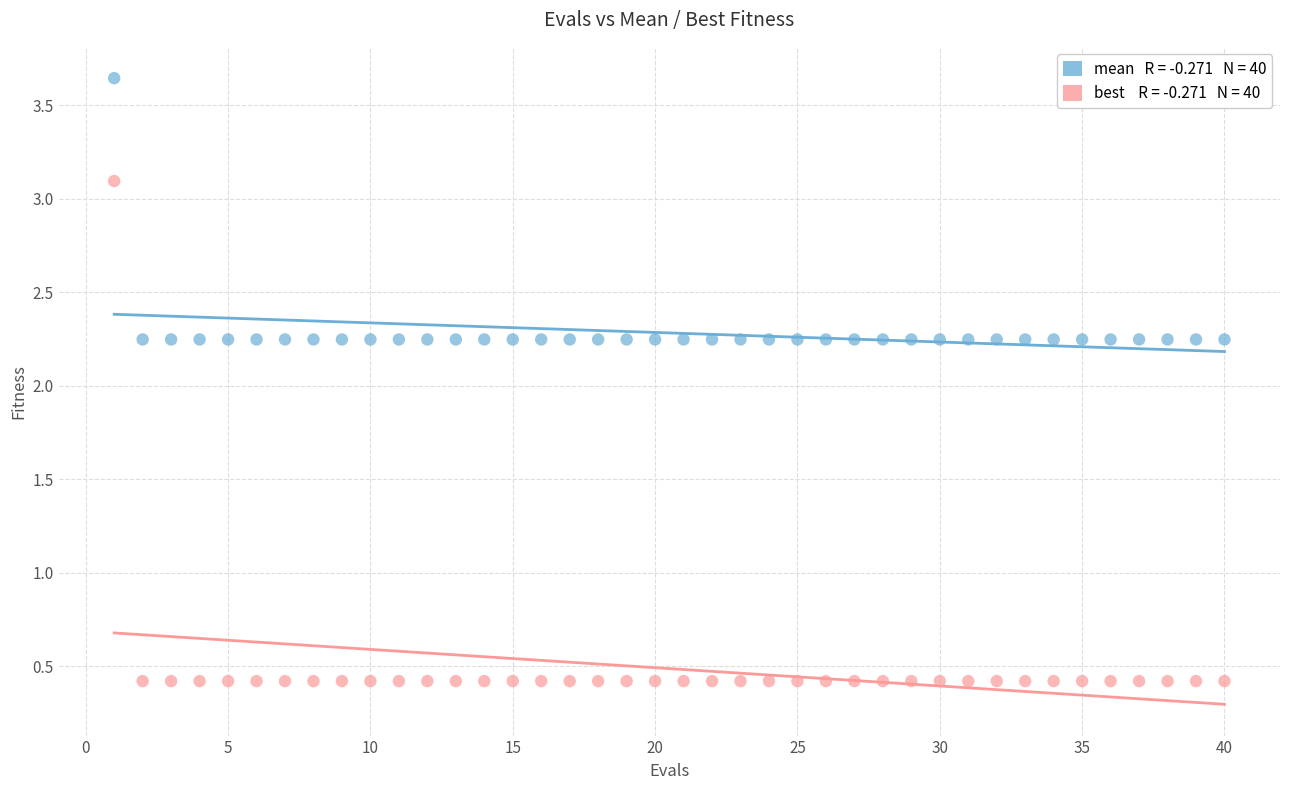

Across all data points, what is the range of X values (max minus min)?

39.0